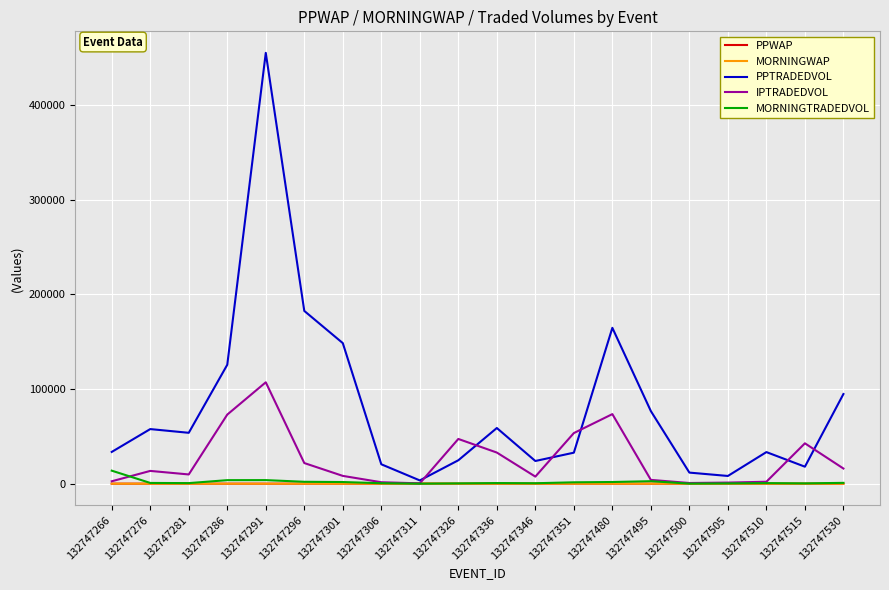

Where do MORNINGWAP and PPWAP first cross each other?

132747266 and 132747276